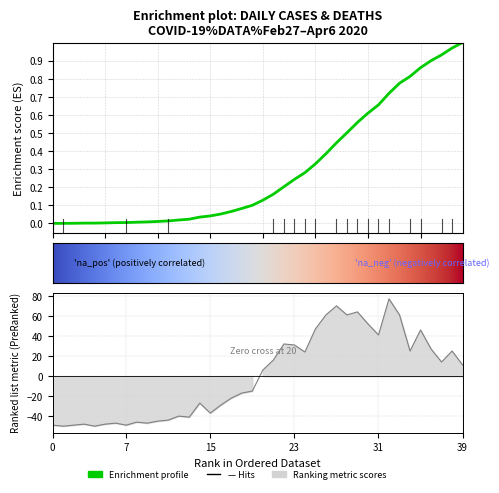

What is the difference between the maximum and minimum values?

127.0